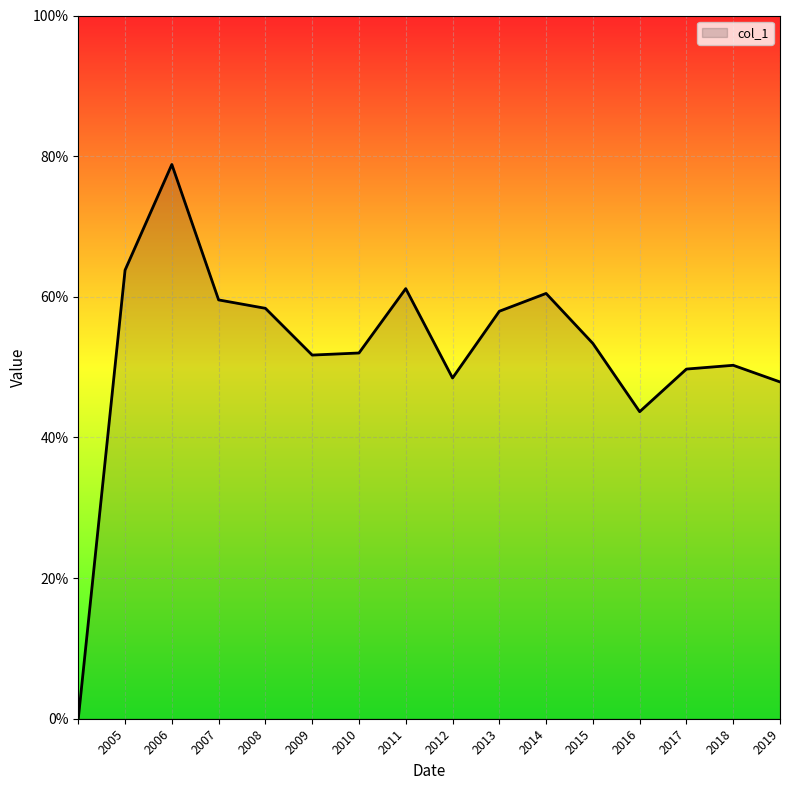

List the labels in order of value, largest first.

2006-06-15, 2005-06-15, 2011-06-15, 2014-06-15, 2007-06-15, 2008-06-15, 2013-06-15, 2015-06-15, 2010-06-15, 2009-06-15, 2018-06-15, 2017-06-15, 2012-06-15, 2019-06-15, 2016-06-15, 